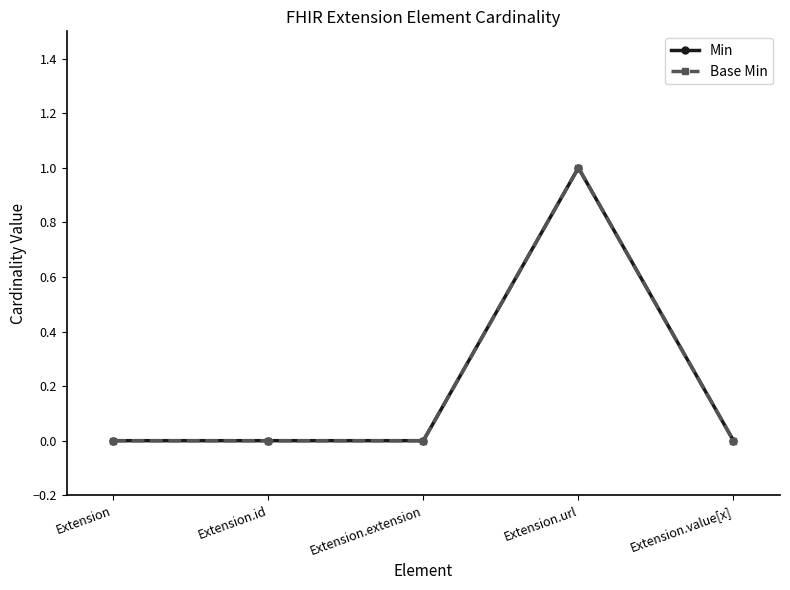

Count the Base Min values in the range 0 to 1.

5